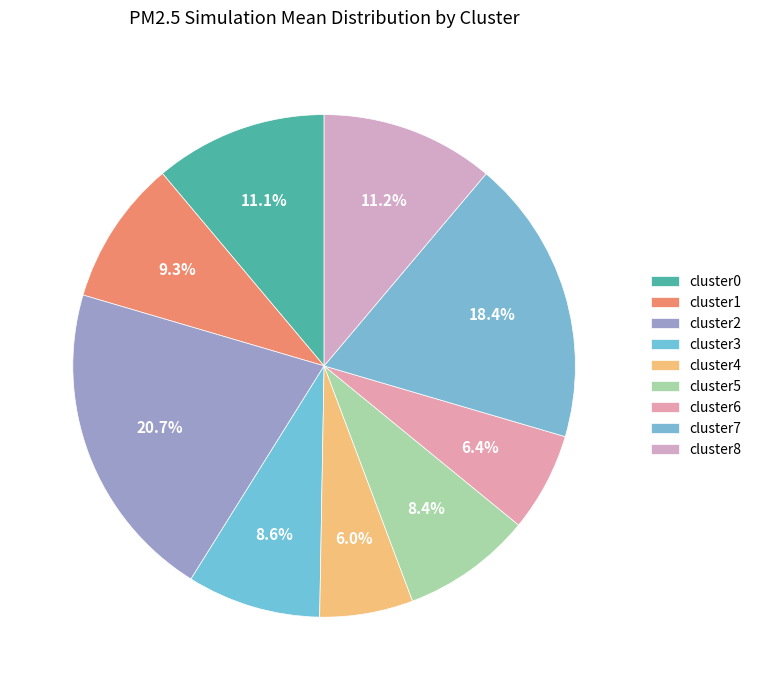

Rank the categories by value from lowest to highest.

cluster4, cluster6, cluster5, cluster3, cluster1, cluster0, cluster8, cluster7, cluster2